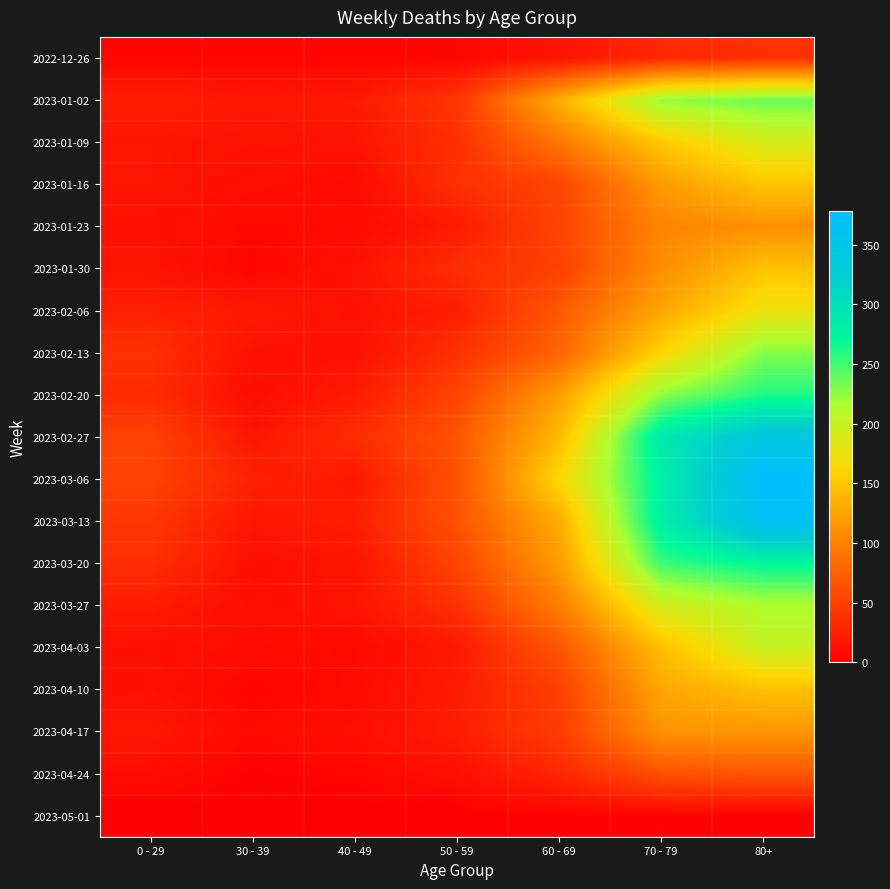

Which series has the largest total across all categories?

2023-03-06